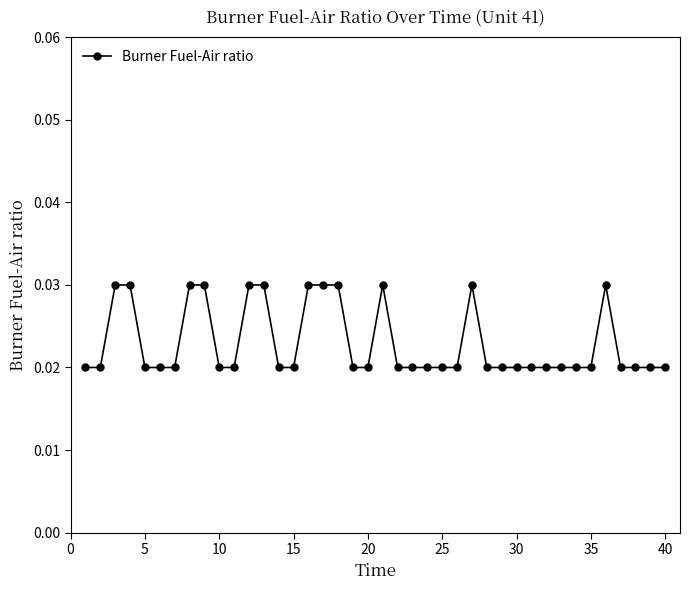

True or false: there are more than 2 points higher than both neighbors.

True